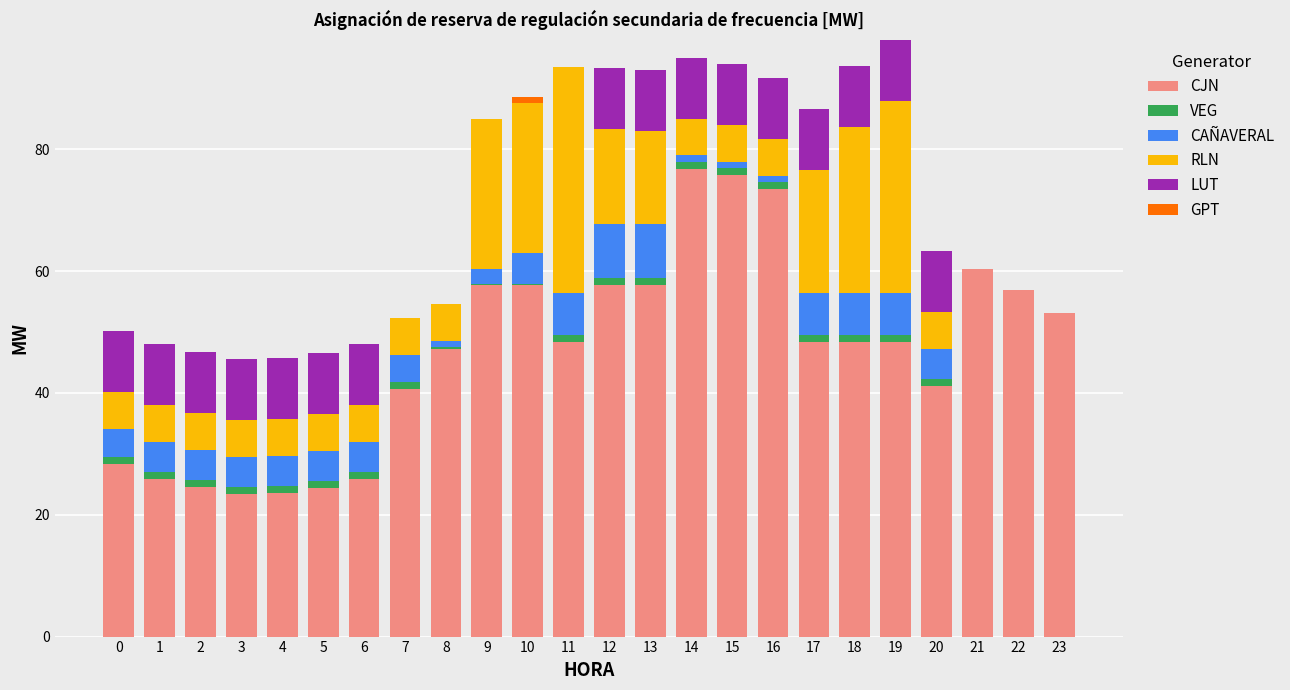

What are all the series names shown in the legend?

CJN, VEG, CAÑAVERAL, RLN, LUT, GPT